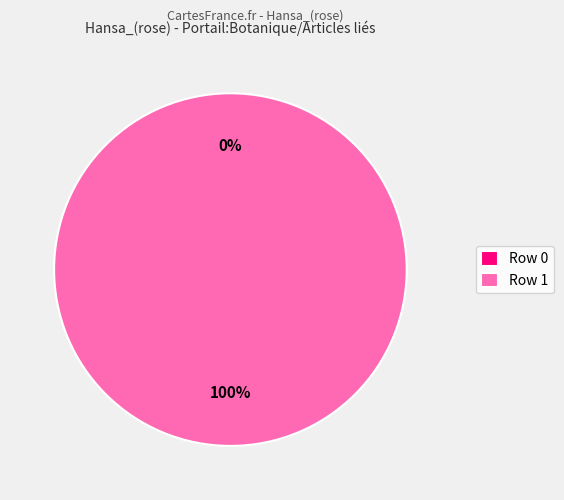

To the nearest percent, what is the difference between the Row 1 and Row 0 slice percentages?

100%